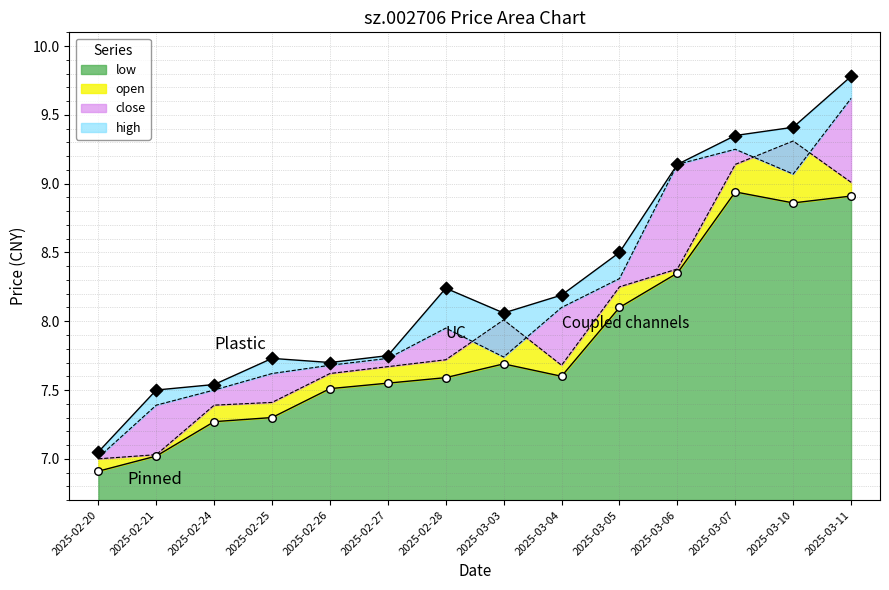

Is the value of low at 2025-03-06 greater than the value of open at 2025-03-10?

No